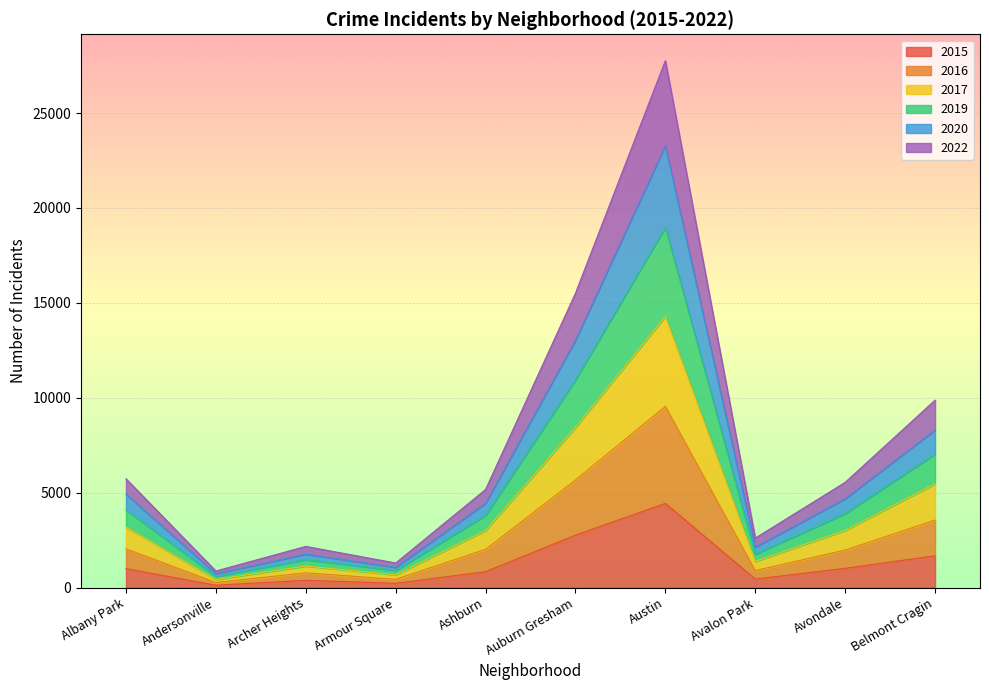

What is the highest value of the 2017 series?

14290